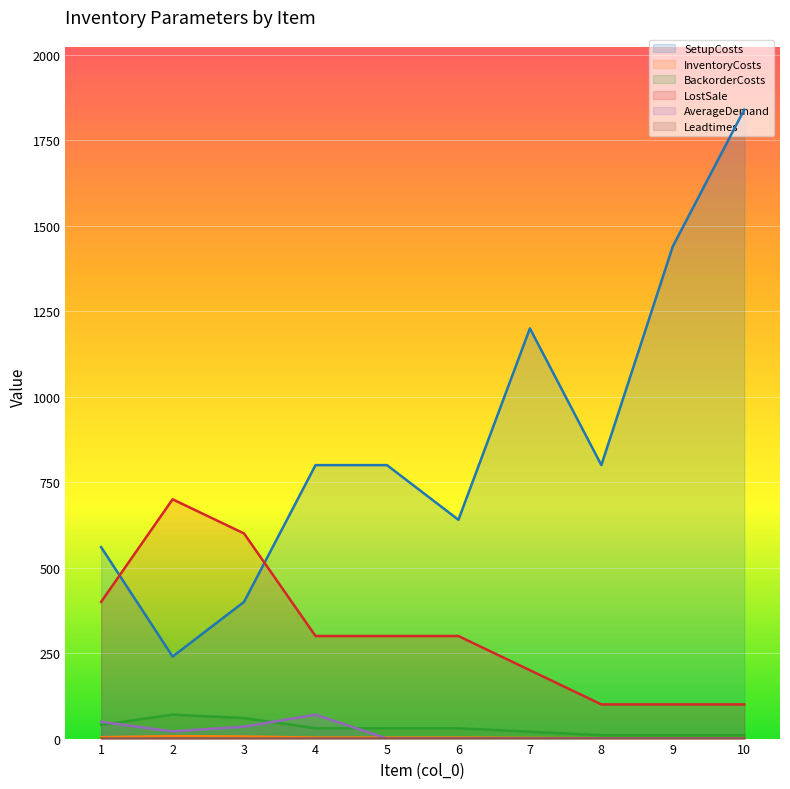

What is the value of the BackorderCosts point at the 8th from the left?

10